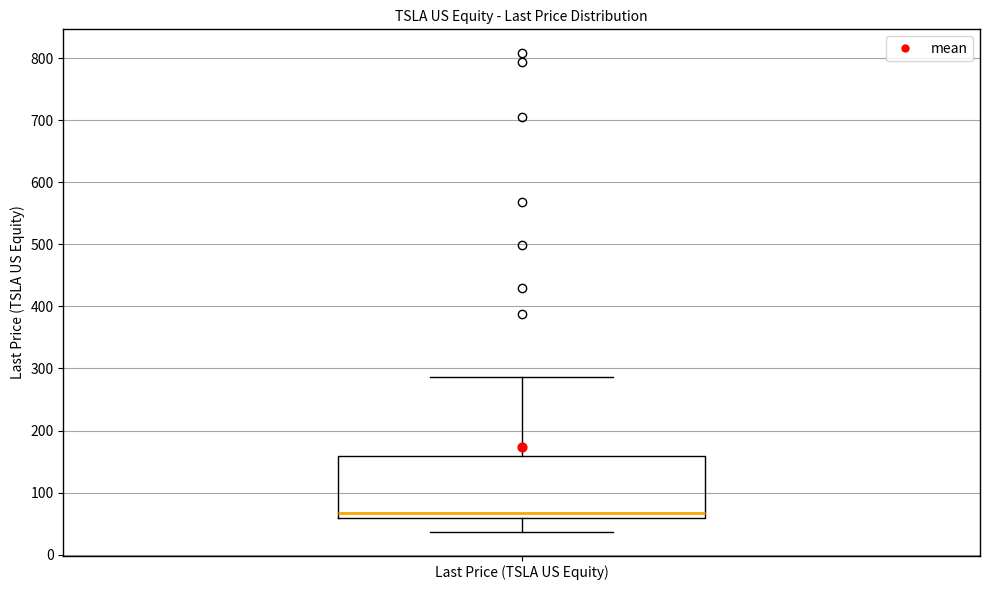

Transcribe this box plot: give where the median line is, the range the box spans, and where the two whiskers end, as read against the y-axis. The values are not printed on the chart, so give them approximately, as read against the axis.

median 70, box 60 to 160, whiskers 40 to 290